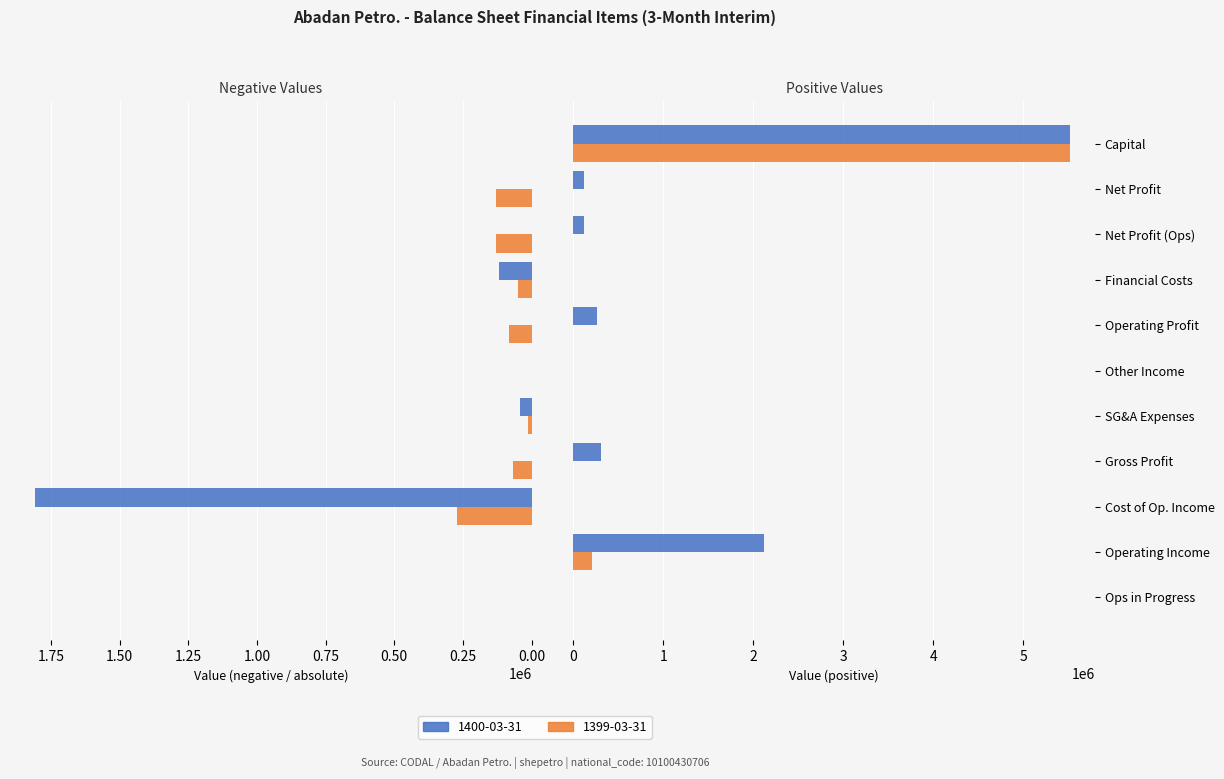

At which category does the chart reach its peak across all series?

Capital